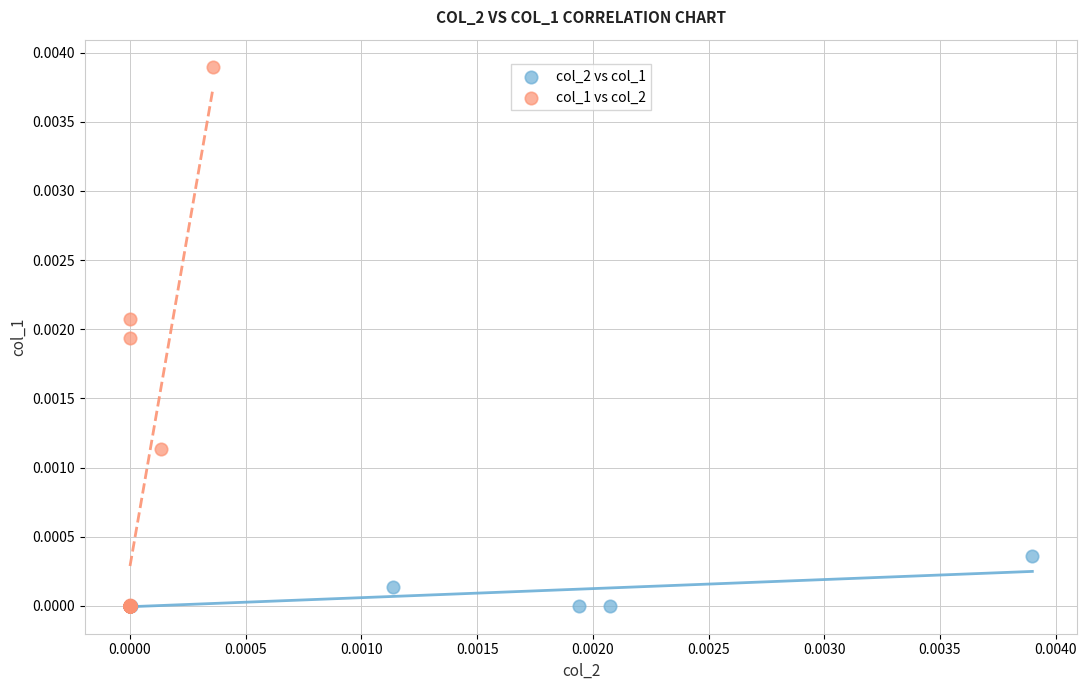

Which series contains the highest Y value?

col_1 vs col_2